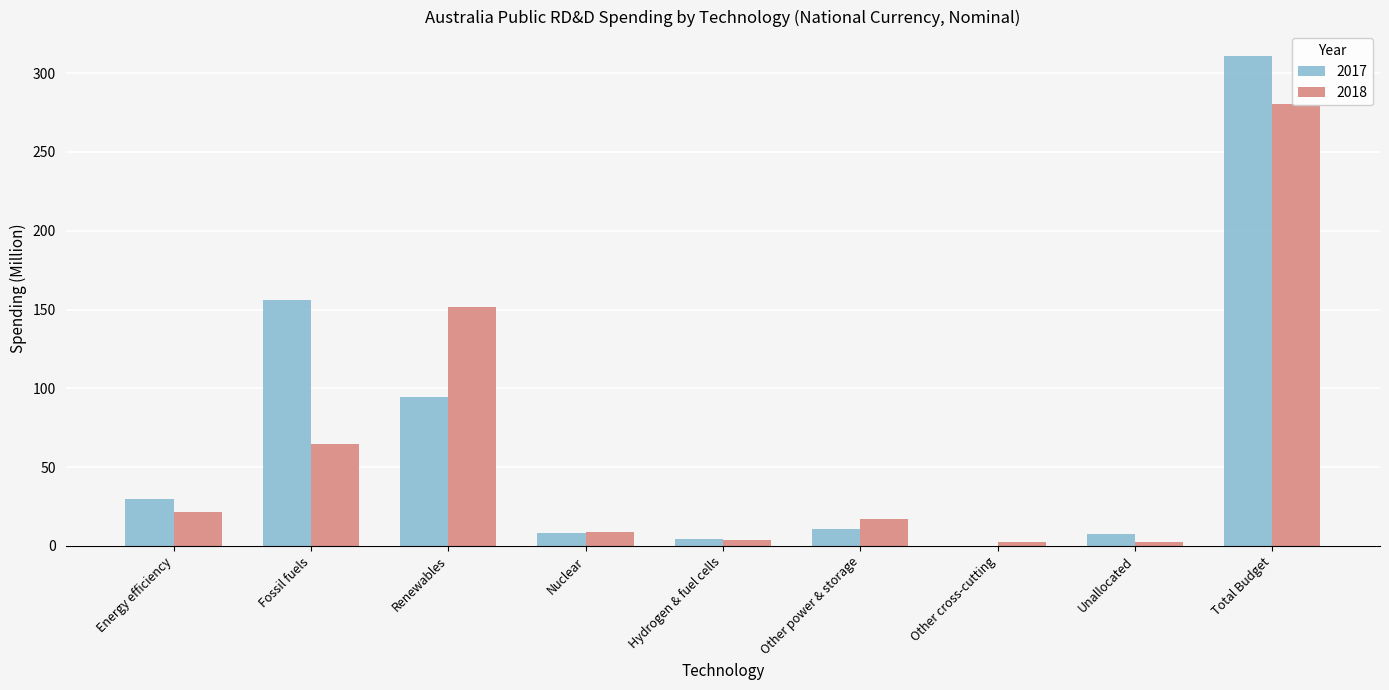

At how many categories does at least one series exceed 114?

3